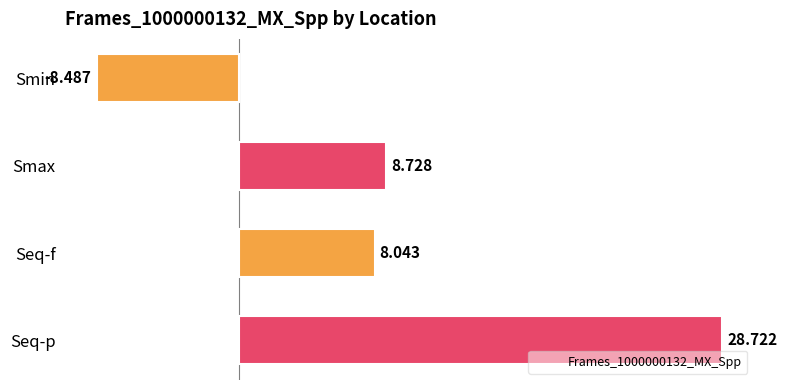

What is the sum of the values at Smax and Seq-p?

37.5